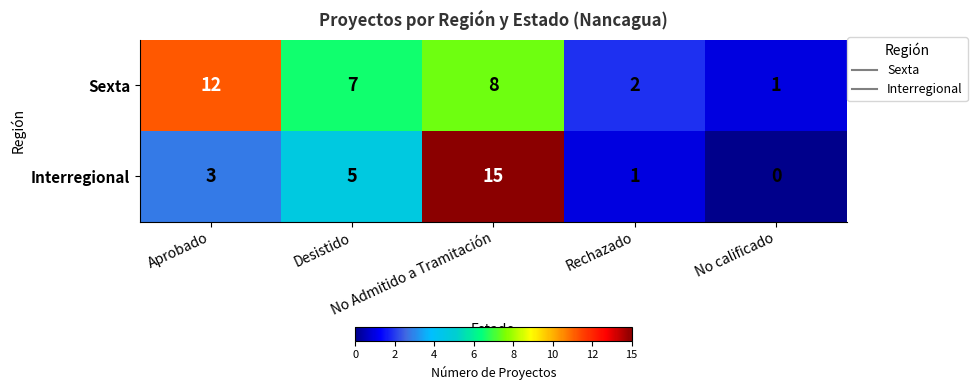

Which series has the largest range (max minus min)?

Interregional